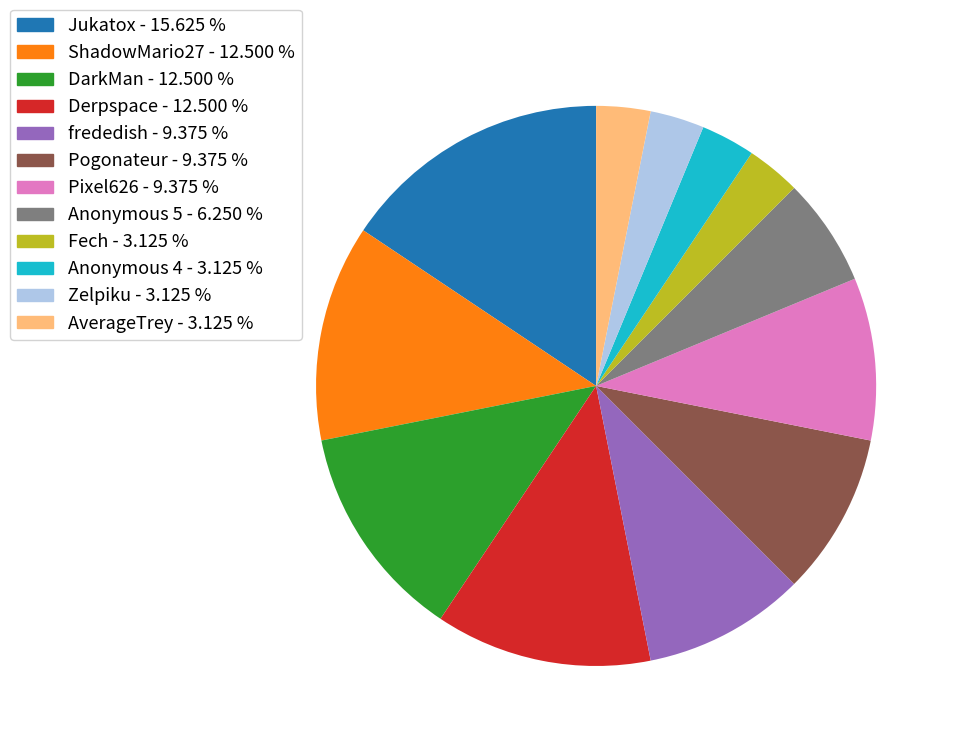

What is the largest slice in the pie chart?

Jukatox - 15.625 %